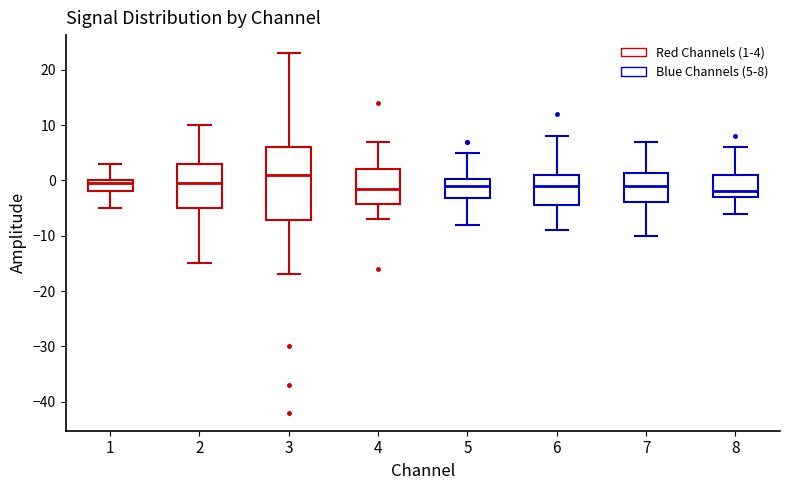

Where does the upper whisker of the box at x = 5 end on the y-axis? The values are not printed on the chart, so give them approximately, as read against the axis.

5